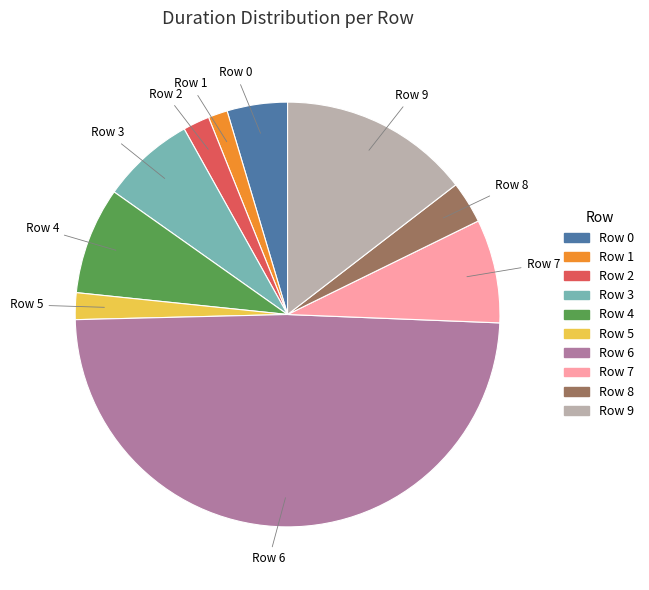

Which category has the smallest portion of the pie?

Row 1